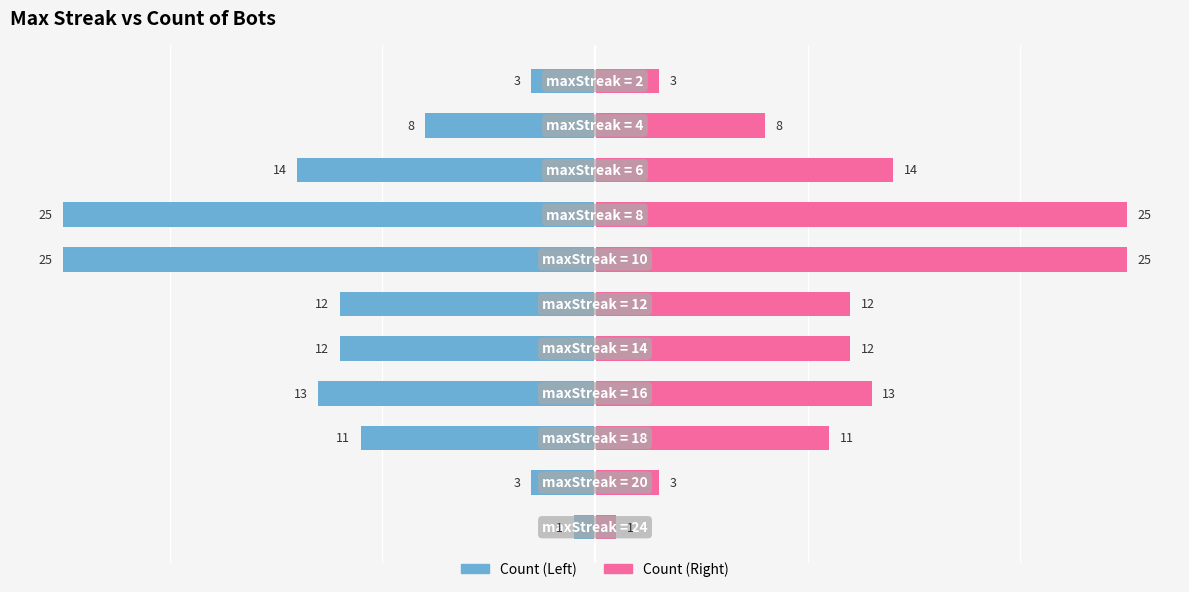

Reading left to right, transcribe all the data shown in this chart.

Max Streak (Left): -1	-3	-11	-13	-12	-12	-25	-25	-14	-8	-3
Max Streak (Right): 1	3	11	13	12	12	25	25	14	8	3